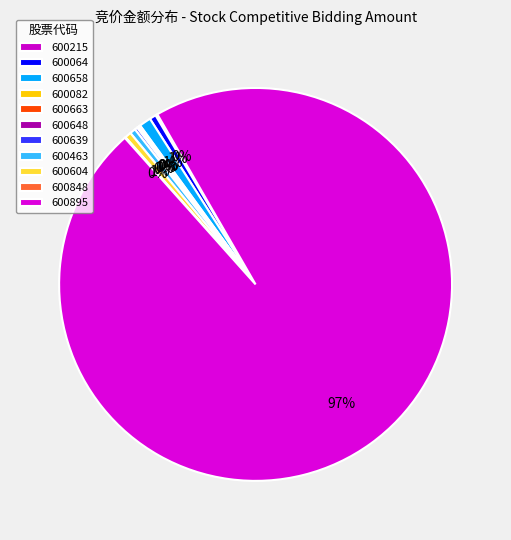

To the nearest percent, what is the combined percentage of 600604 and 600463?

1%